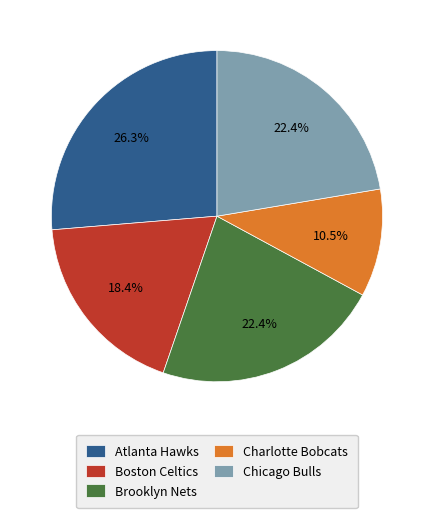

Which category has the biggest portion of the pie?

Atlanta Hawks